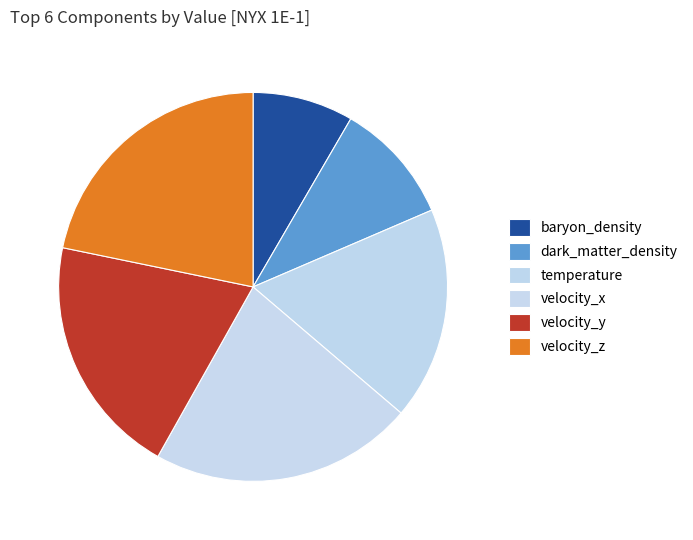

Which category has the smallest portion of the pie?

baryon_density